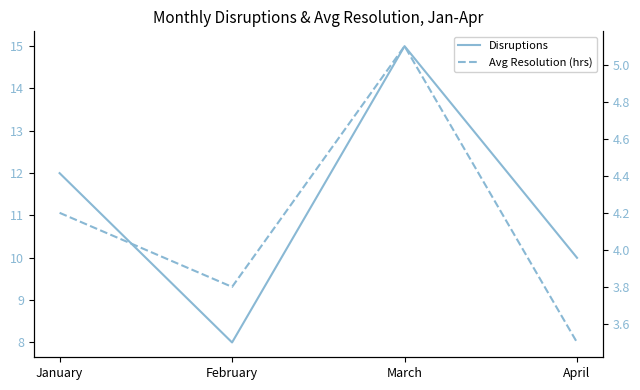

What are all the series names shown in the legend?

Disruptions, Avg Resolution (hrs)